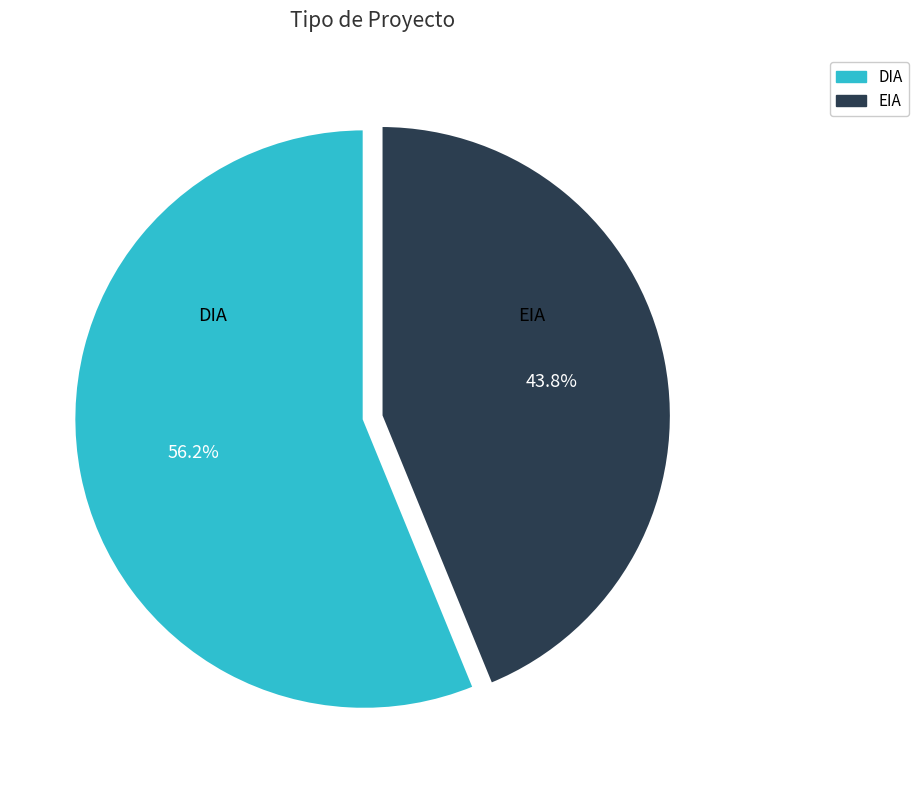

To the nearest percent, what is the average slice percentage?

50%